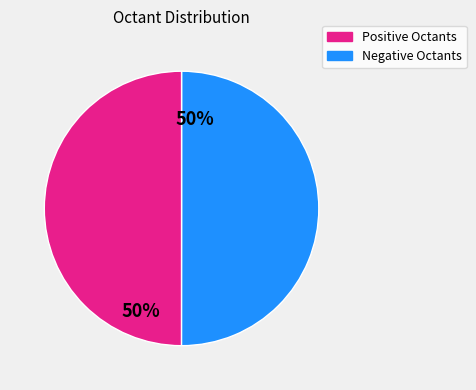

To the nearest percent, what is the average slice percentage?

50%